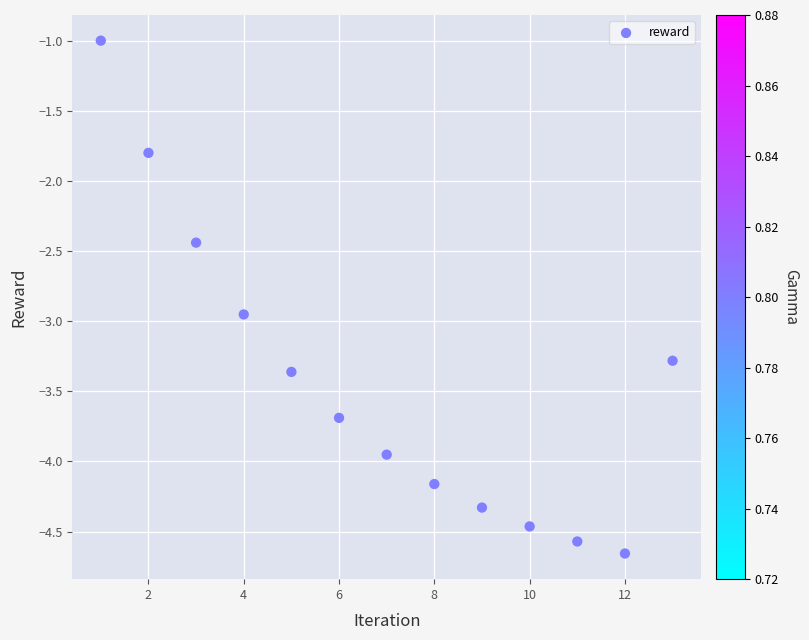

What is the range of X values (max minus min)?

12.0